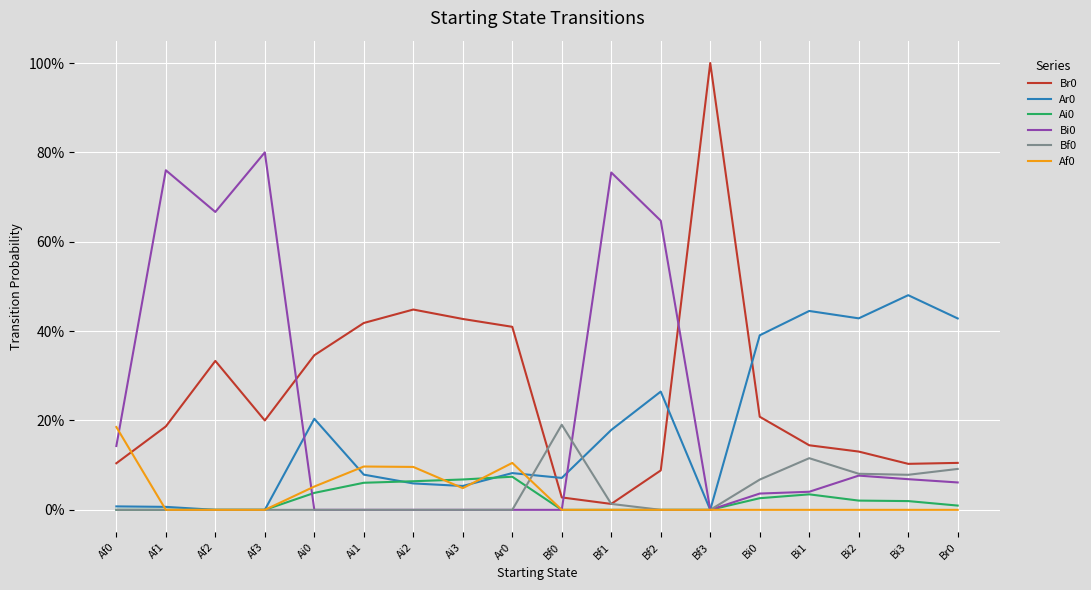

Reading right to left, transcribe all the data shown in this chart.

Br0: 0.1	0.1	0.1	0.1	0.2	1.0	0.1	0.0	0.0	0.4	0.4	0.4	0.4	0.3	0.2	0.3	0.2	0.1
Ar0: 0.4	0.5	0.4	0.4	0.4	0.0	0.3	0.2	0.1	0.1	0.1	0.1	0.1	0.2	0.0	0.0	0.0	0.0
Ai0: 0.0	0.0	0.0	0.0	0.0	0.0	0.0	0.0	0.0	0.1	0.1	0.1	0.1	0.0	0.0	0.0	0.0	0.0
Bi0: 0.1	0.1	0.1	0.0	0.0	0.0	0.6	0.8	0.0	0.0	0.0	0.0	0.0	0.0	0.8	0.7	0.8	0.1
Bf0: 0.1	0.1	0.1	0.1	0.1	0.0	0.0	0.0	0.2	0.0	0.0	0.0	0.0	0.0	0.0	0.0	0.0	0.0
Af0: 0.0	0.0	0.0	0.0	0.0	0.0	0.0	0.0	0.0	0.1	0.0	0.1	0.1	0.1	0.0	0.0	0.0	0.2